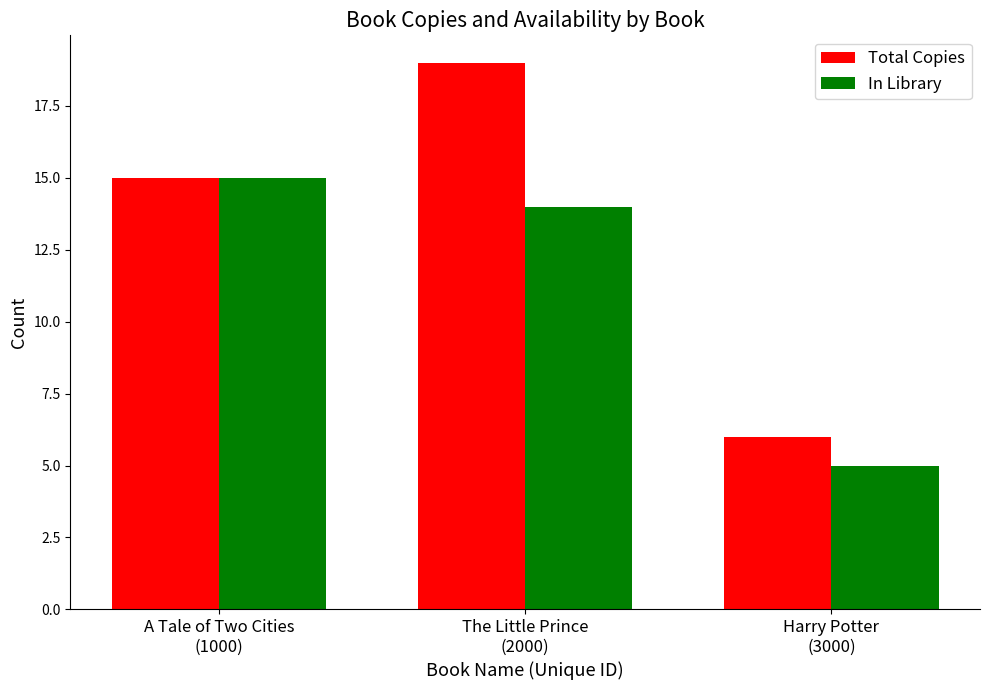

Reading left to right, what are all the values shown in this chart?

Total Copies: A Tale of Two Cities
(1000)=15	The Little Prince
(2000)=19	Harry Potter
(3000)=6
In Library: A Tale of Two Cities
(1000)=15	The Little Prince
(2000)=14	Harry Potter
(3000)=5